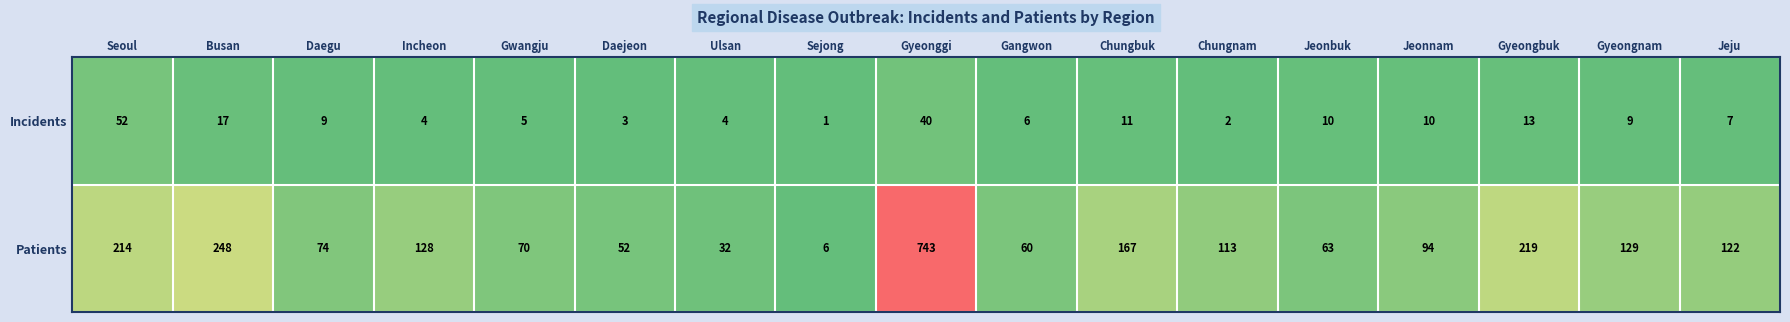

Where does the Patients series first go above 113?

Seoul